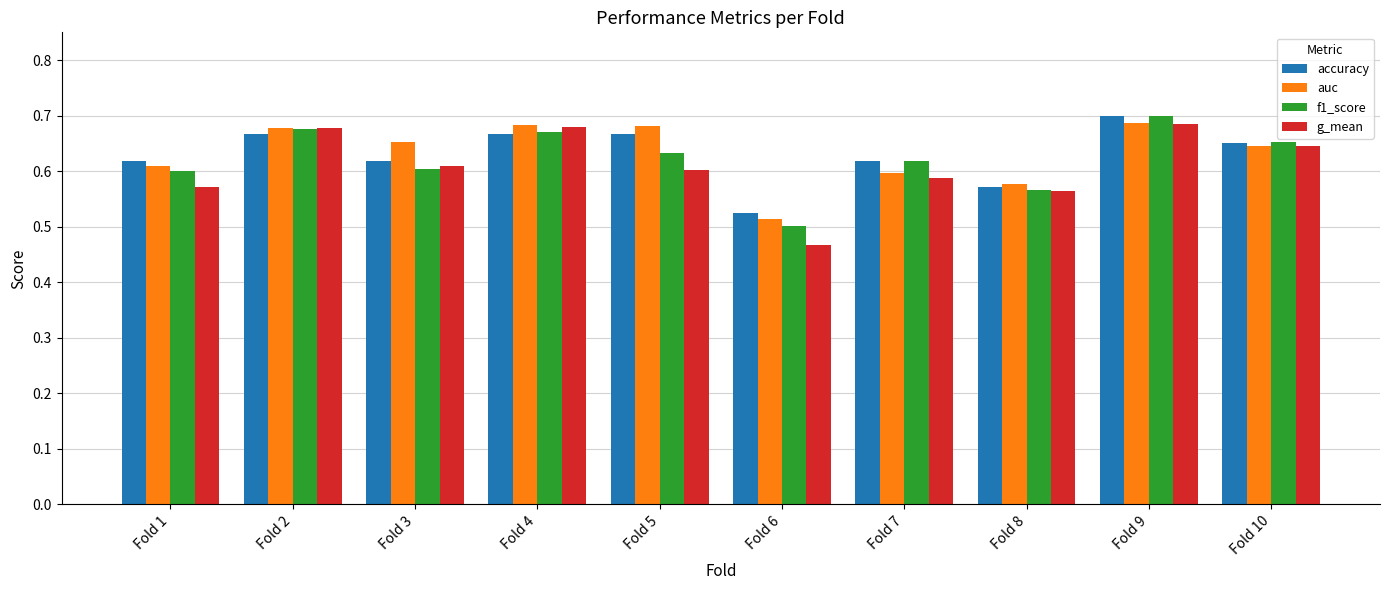

Which label corresponds to the smallest value in the chart?

Fold 6